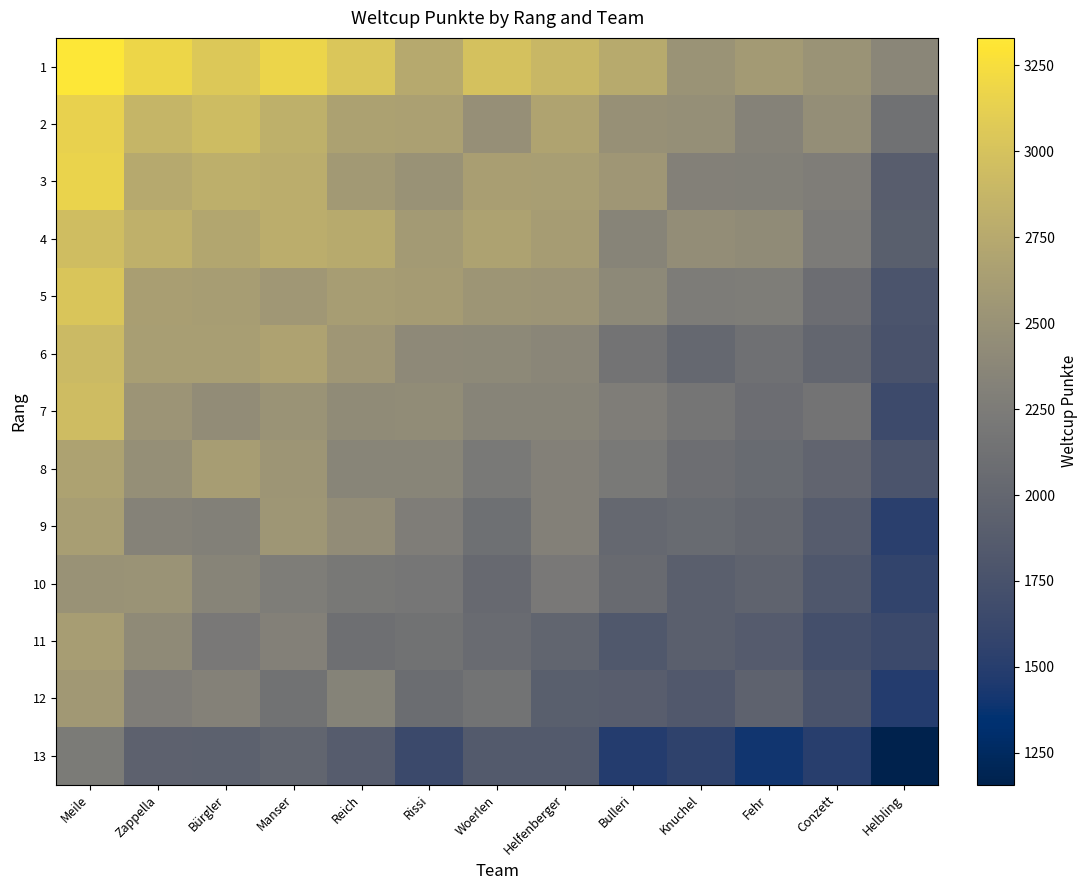

What is the total value across all series at Reich?

31949.9